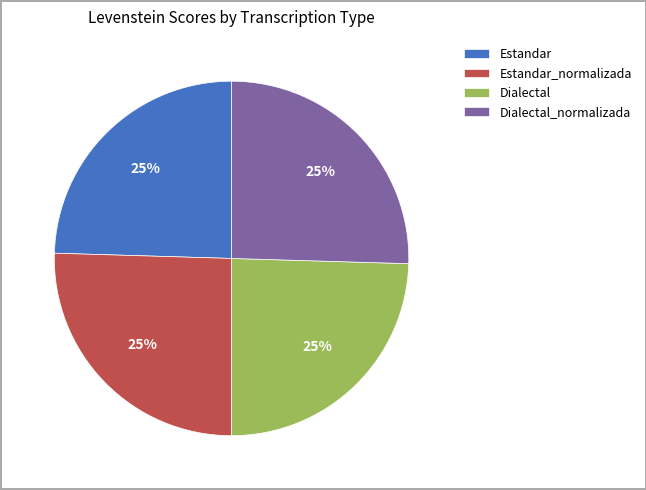

Approximately how many times larger is the value at Estandar_normalizada compared to Dialectal?

1.0